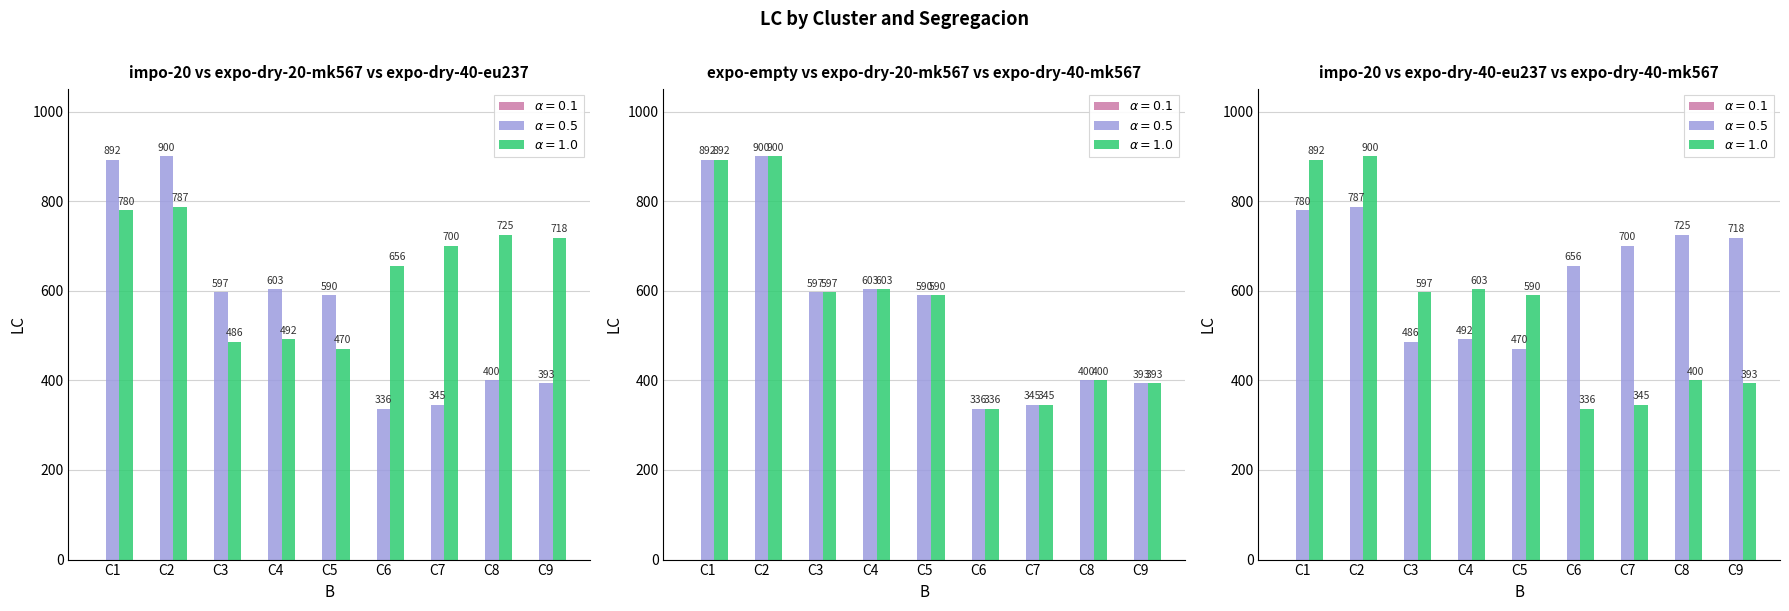

What is the value of the S3 (expo-dry-20-mk567) bar at the 6th from the left?

336